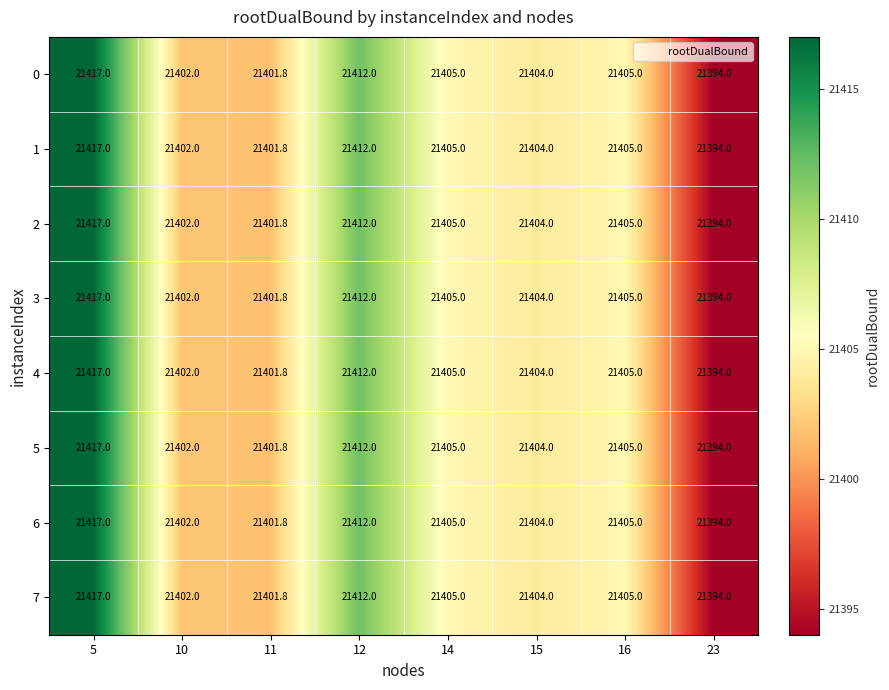

What is the difference between the 0 values at 14 and 15?

1.0